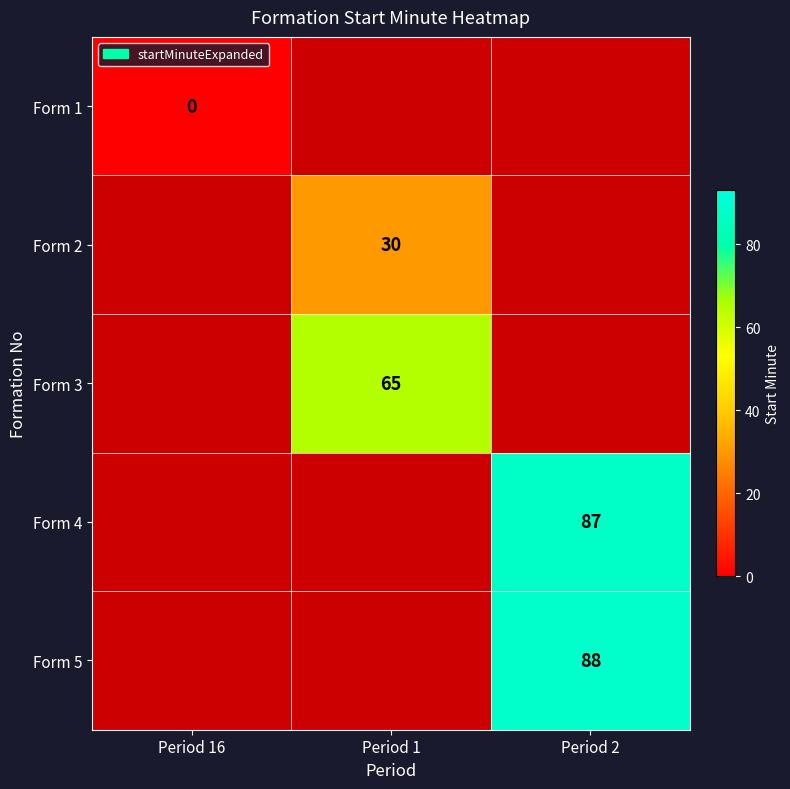

Is it true that Form 2 equals 30 at Period 1?

True